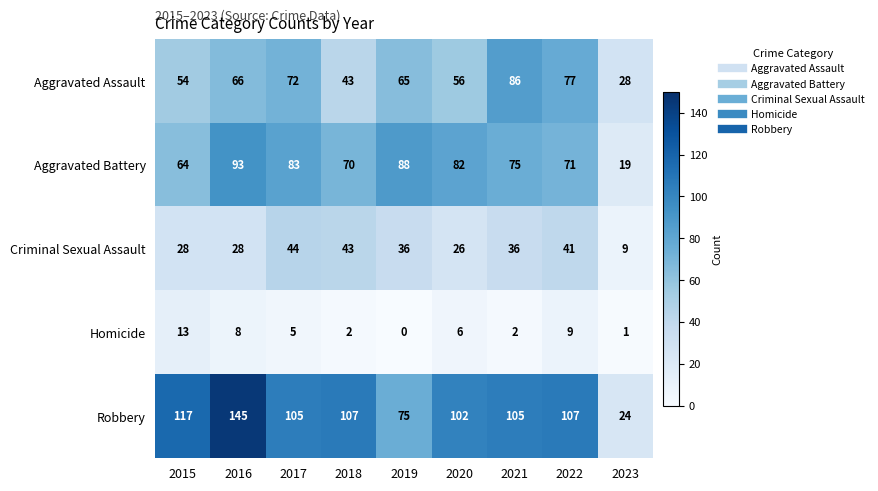

True or false: Robbery has a value of 66 at 2018.

False